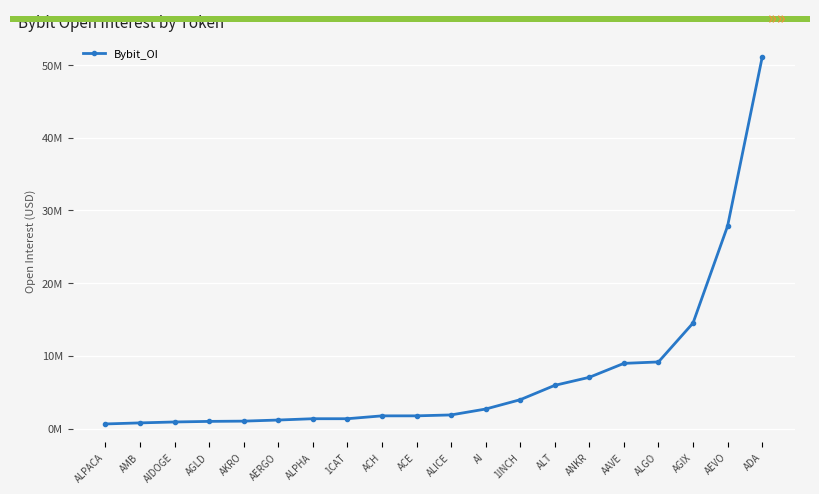

What position from the left is AERGO?

6